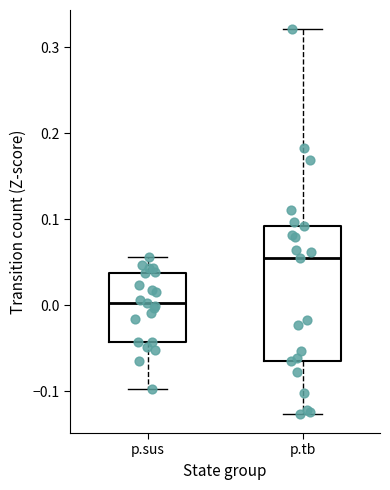

Which box's median line is the lowest?

p.sus